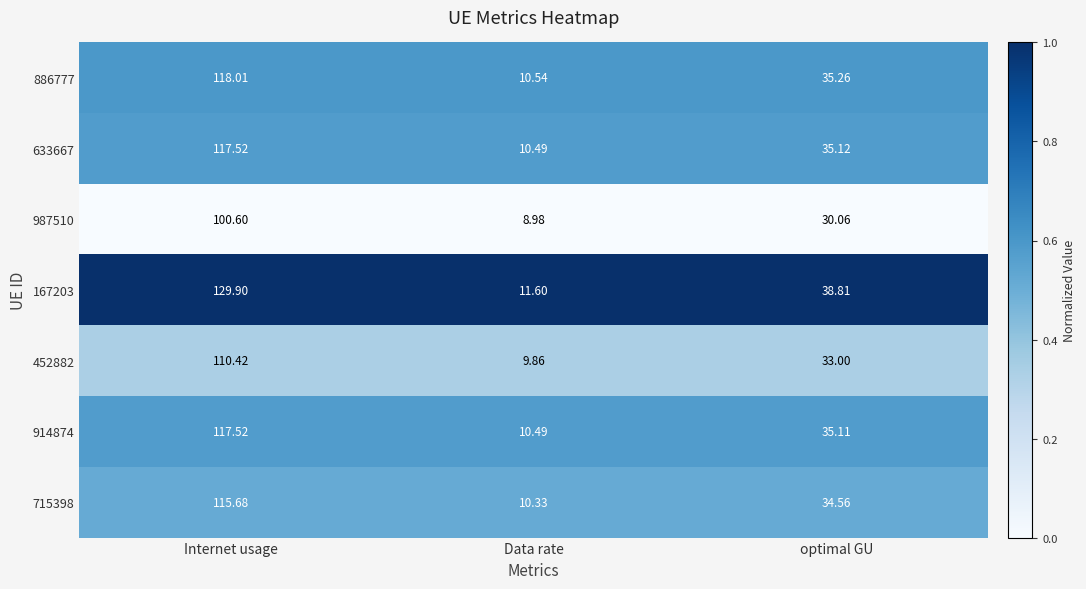

Which category has the highest value across all series?

Internet usage